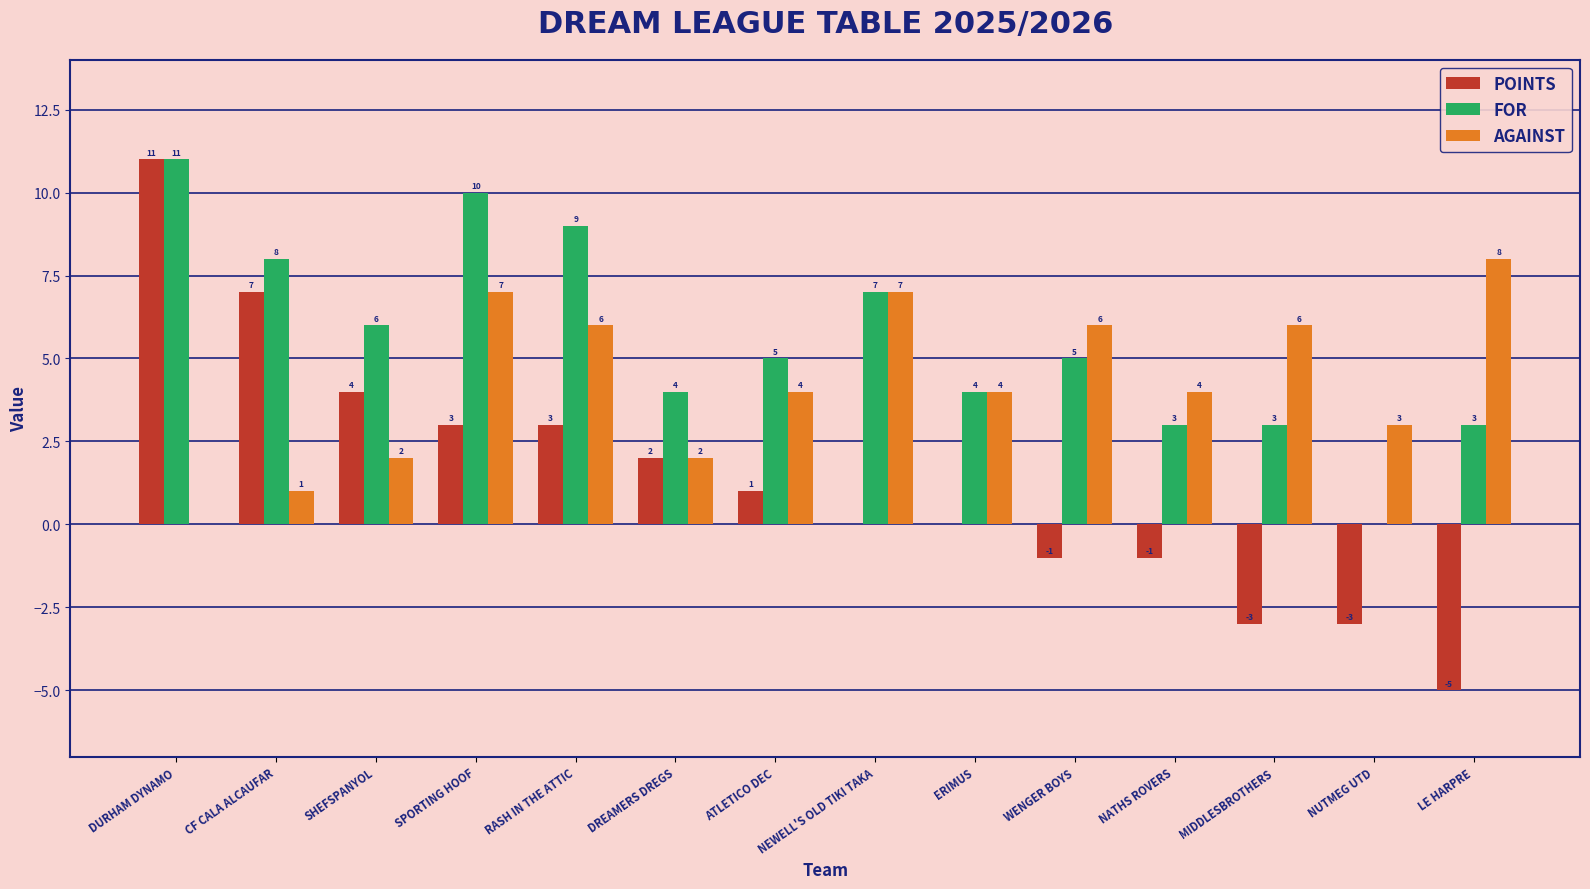

What is the sum of all AGAINST values?

60